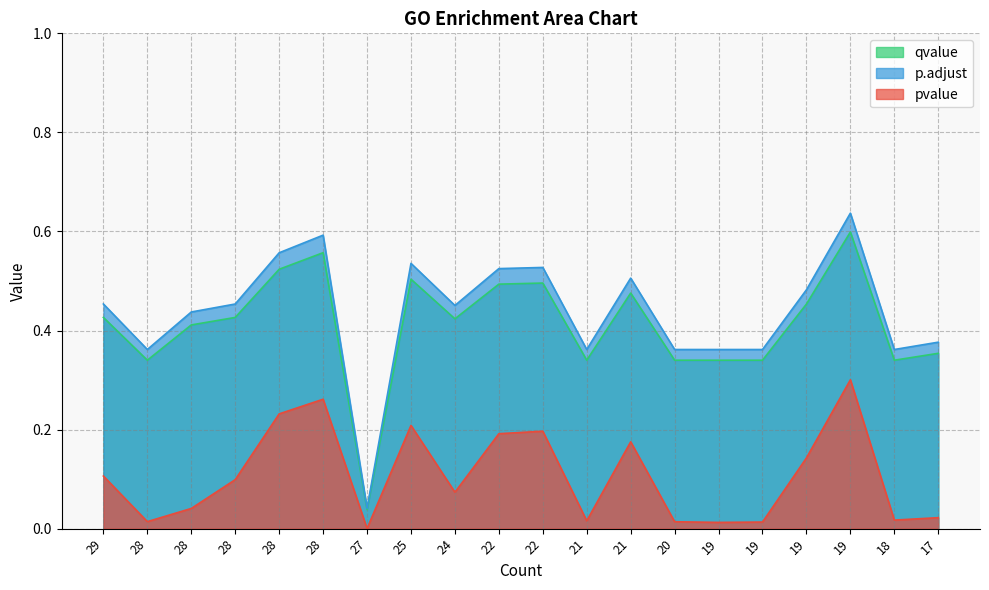

What is the difference between the maximum and minimum values in the p.adjust series?

0.6